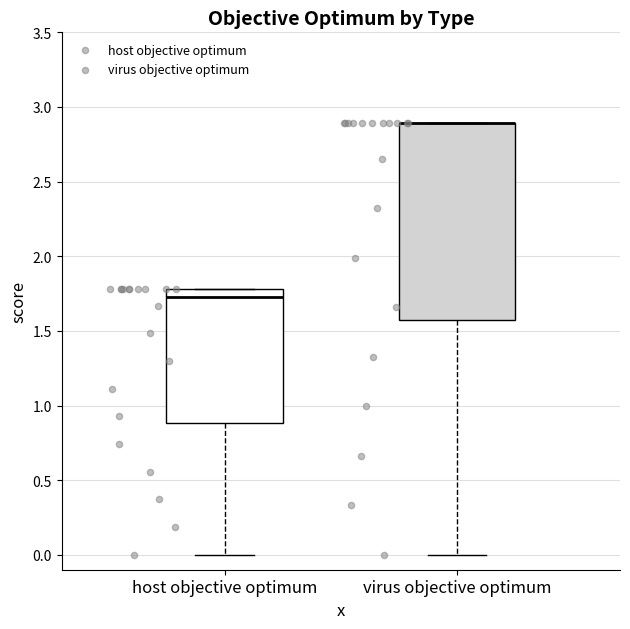

Comparing the boxes themselves (not the whiskers), which one is the tallest?

virus objective optimum